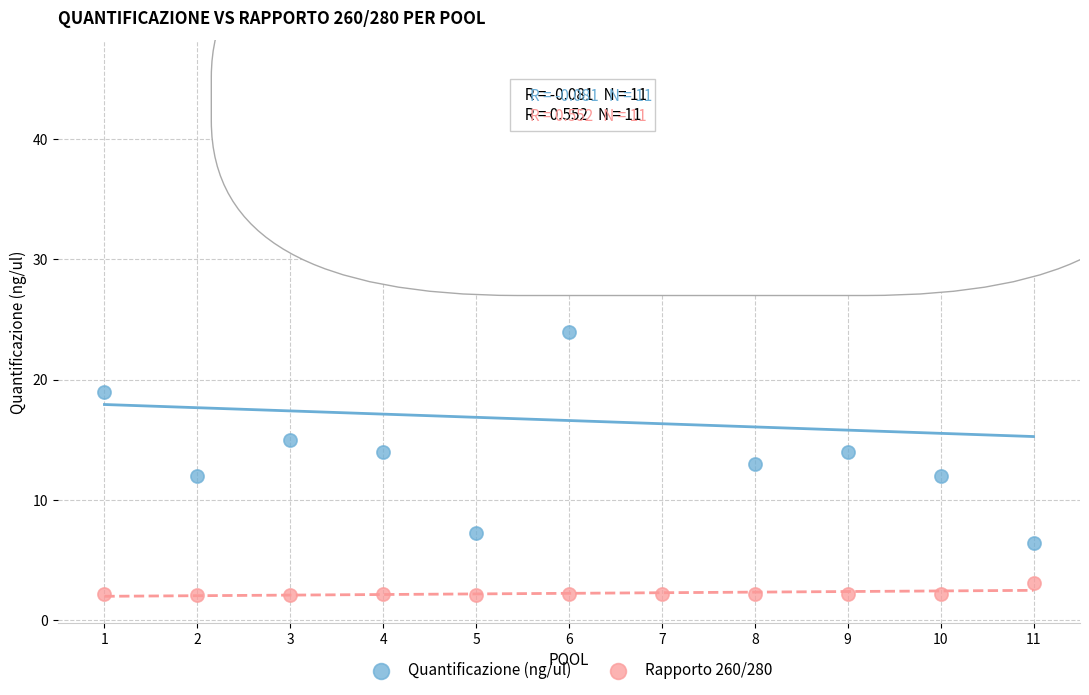

Which series has the widest spread of Y values?

Quantificazione (ng/ul)